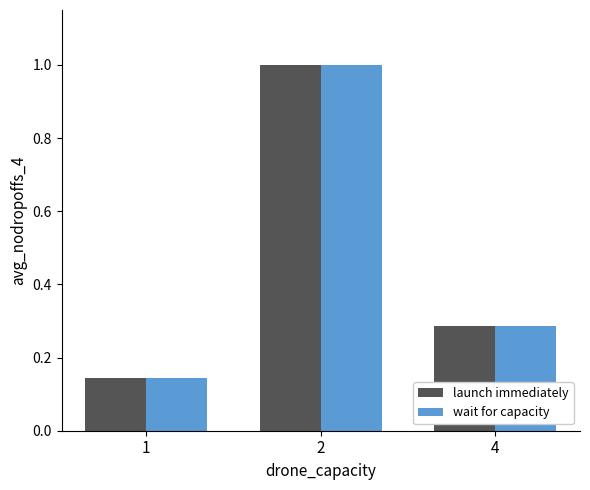

At which category does the chart reach its peak across all series?

2